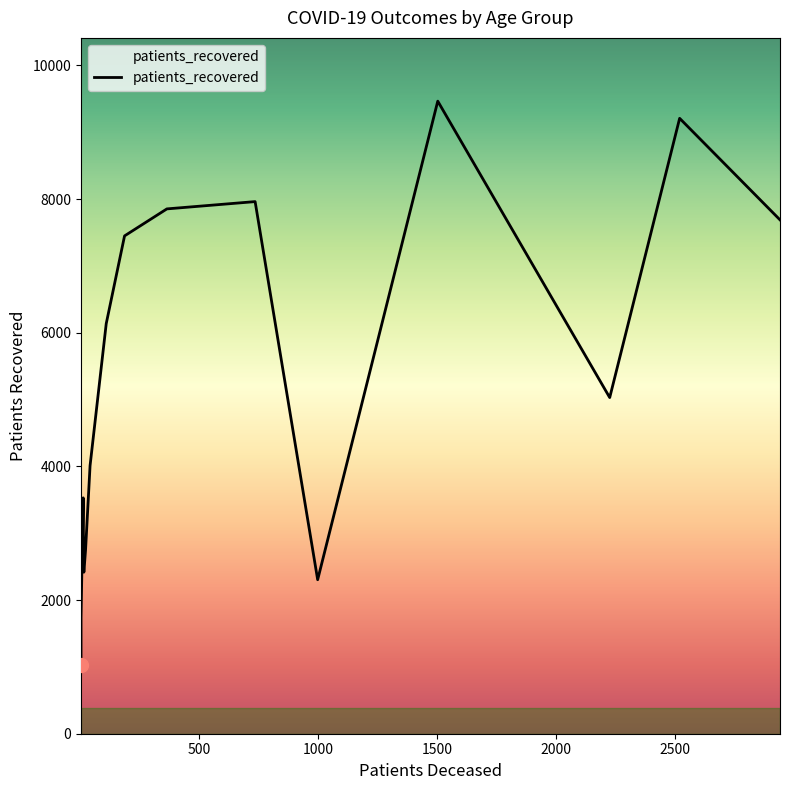

Where is the first local minimum for patients_recovered?

20 - 24